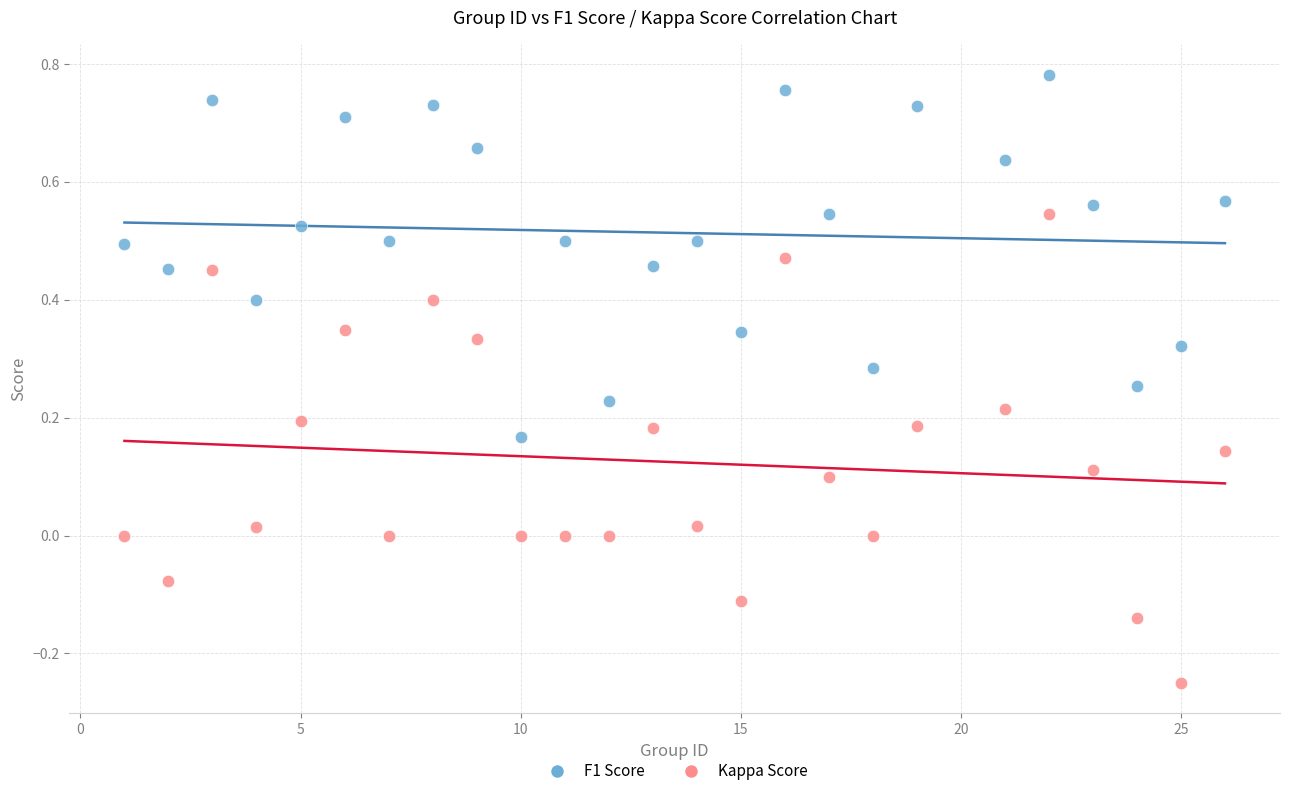

Which series has the largest Y range (max minus min)?

Kappa Score